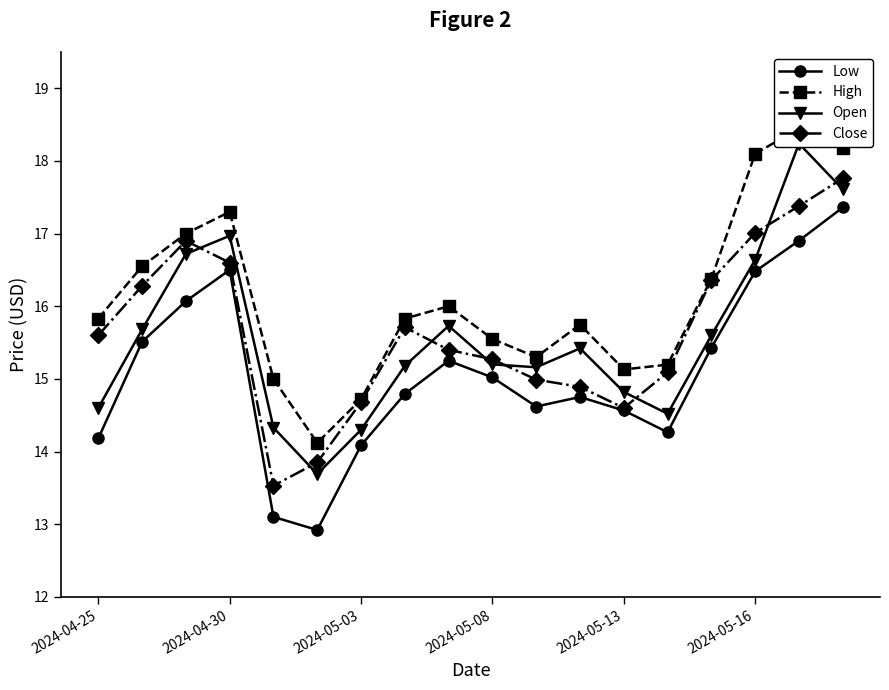

Reading left to right, extract all data points from this chart.

Low: 14.2	15.5	16.1	16.5	13.1	12.9	14.1	14.8	15.2	15.0	14.6	14.8	14.6	14.3	15.4	16.5	16.9	17.4
High: 15.8	16.6	17.0	17.3	15.0	14.1	14.7	15.8	16.0	15.6	15.3	15.7	15.1	15.2	16.4	18.1	18.4	18.2
Open: 14.6	15.7	16.7	17.0	14.3	13.7	14.3	15.2	15.7	15.2	15.2	15.4	14.8	14.5	15.6	16.6	18.2	17.6
Close: 15.6	16.3	16.9	16.6	13.5	13.8	14.7	15.7	15.4	15.3	15.0	14.9	14.6	15.1	16.4	17.0	17.4	17.8